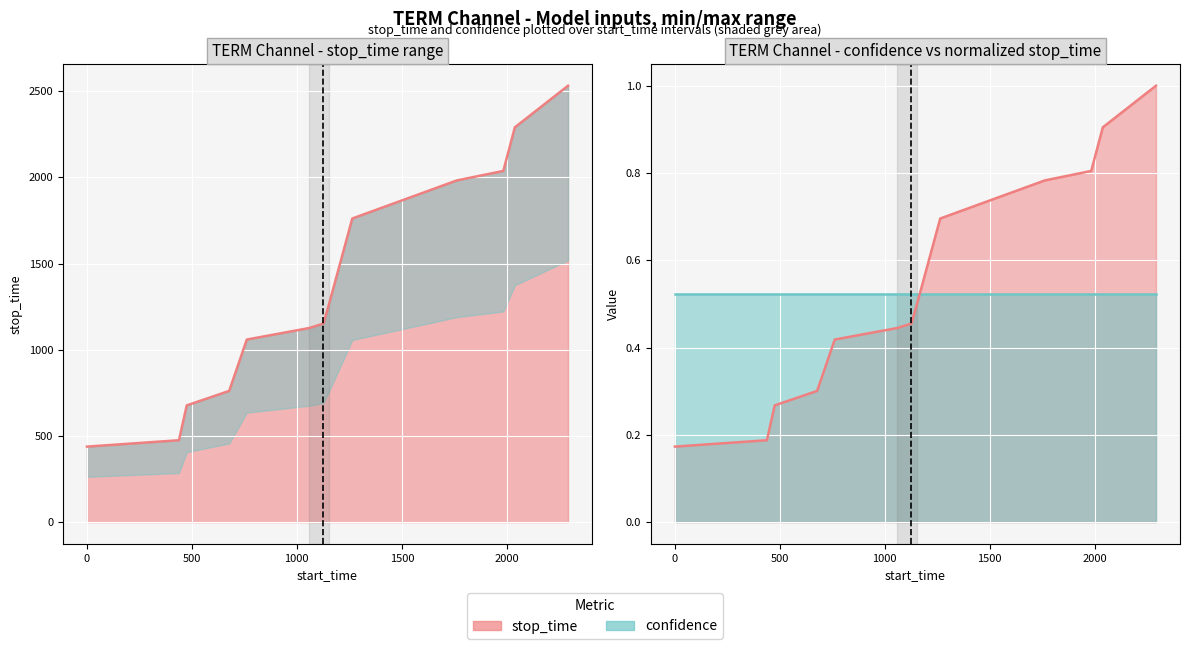

Count the number of values greater than 1152.

6